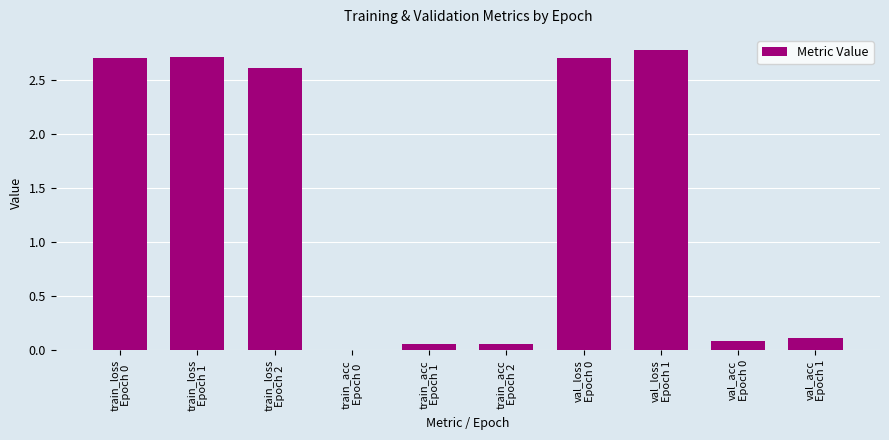

What is the greatest value displayed?

2.8